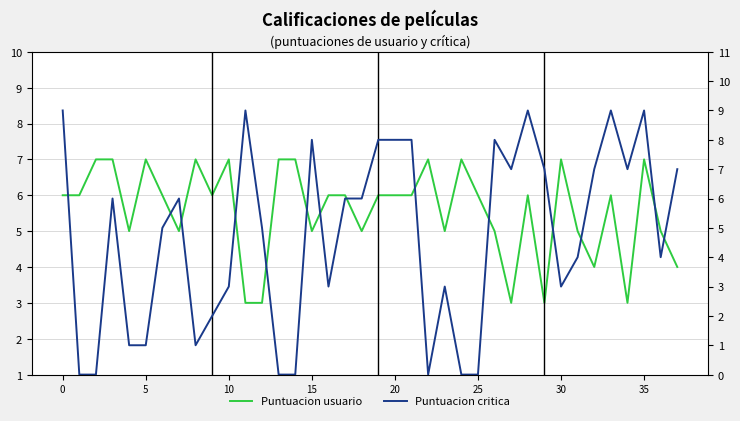

Which series has the largest range (max minus min)?

Puntuacion critica